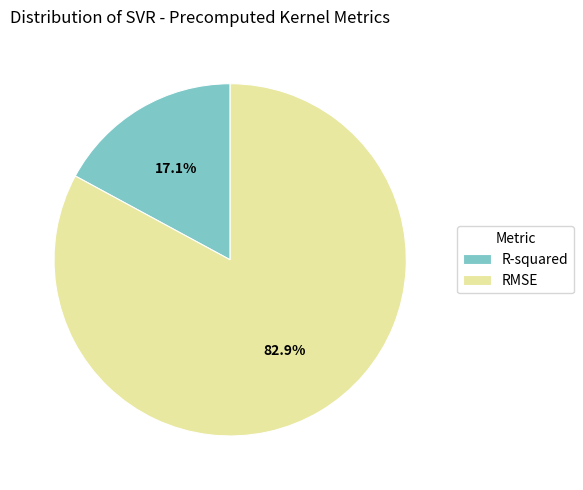

True or false: RMSE accounts for 97% of the total.

False